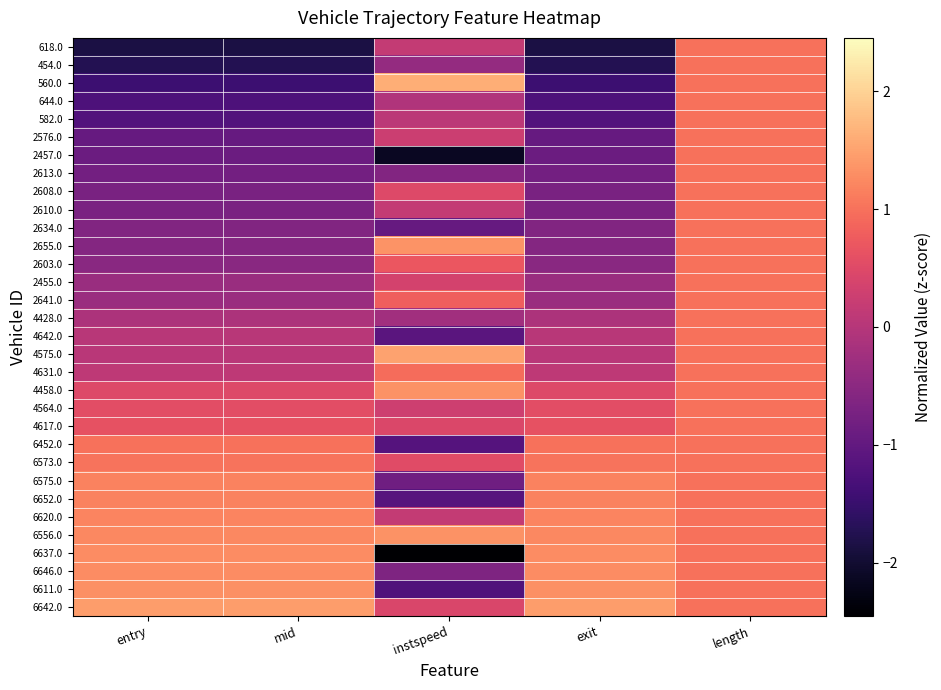

Rank the series at mid from lowest to highest value.

618.0, 454.0, 560.0, 644.0, 582.0, 2576.0, 2457.0, 2613.0, 2608.0, 2610.0, 2634.0, 2655.0, 2603.0, 2455.0, 2641.0, 4428.0, 4642.0, 4575.0, 4631.0, 4458.0, 4564.0, 4617.0, 6452.0, 6573.0, 6575.0, 6652.0, 6620.0, 6556.0, 6637.0, 6646.0, 6611.0, 6642.0